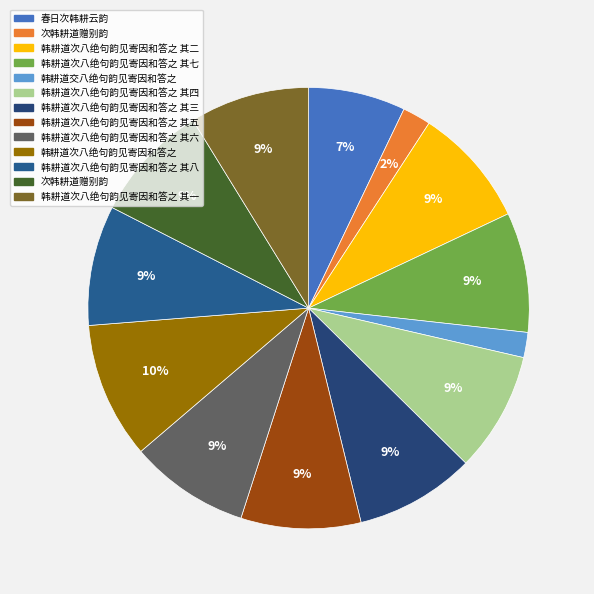

How many slices are in this pie chart?

13